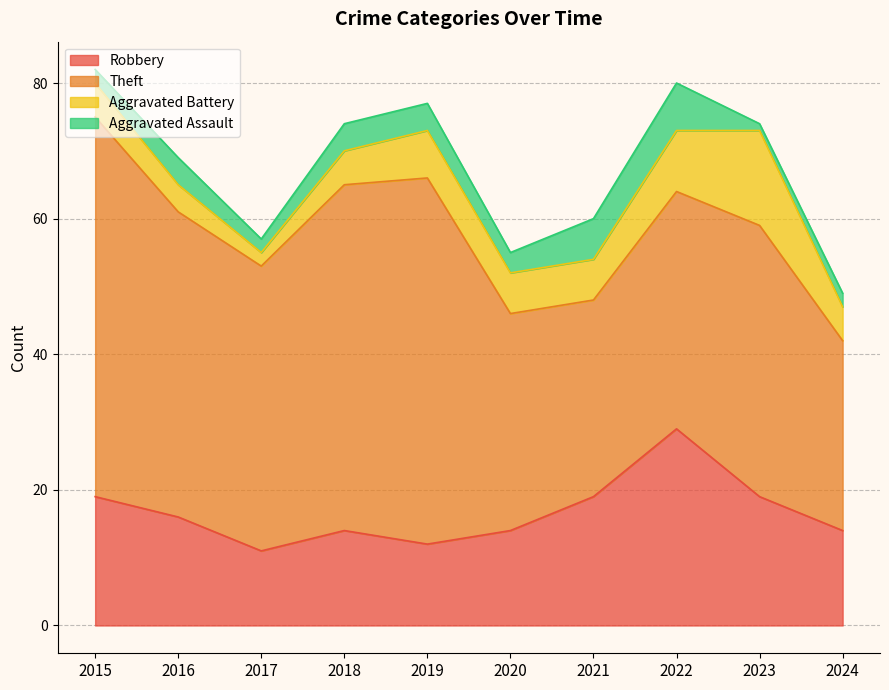

True or false: Robbery and Aggravated Battery cross at least once.

False